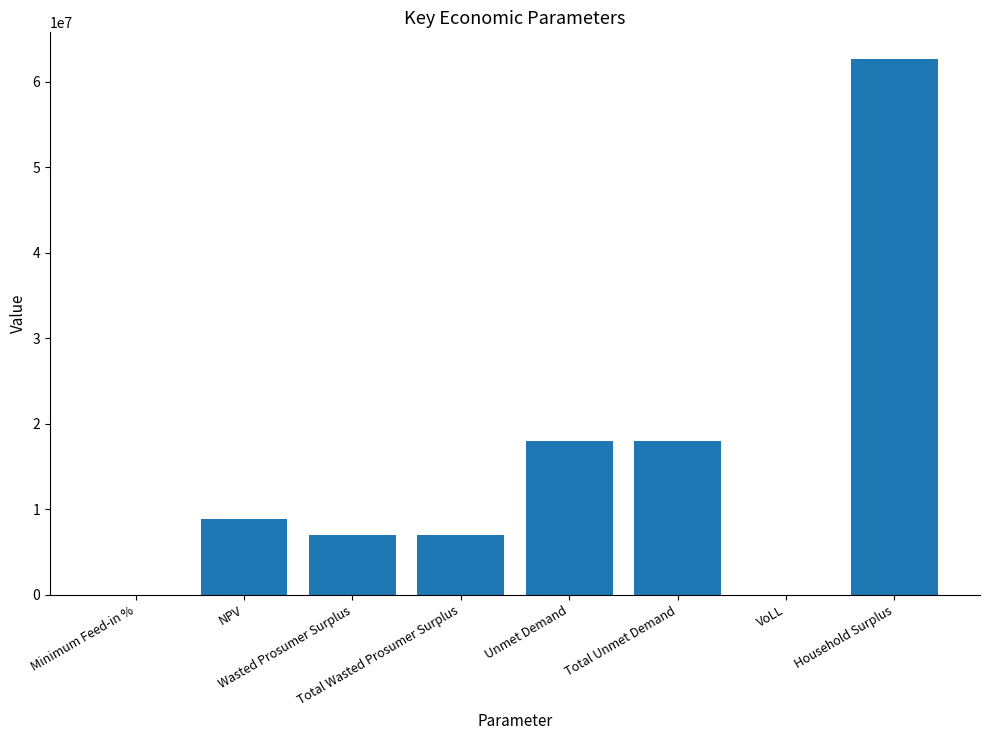

At which category does the chart reach its peak across all series?

Household Surplus